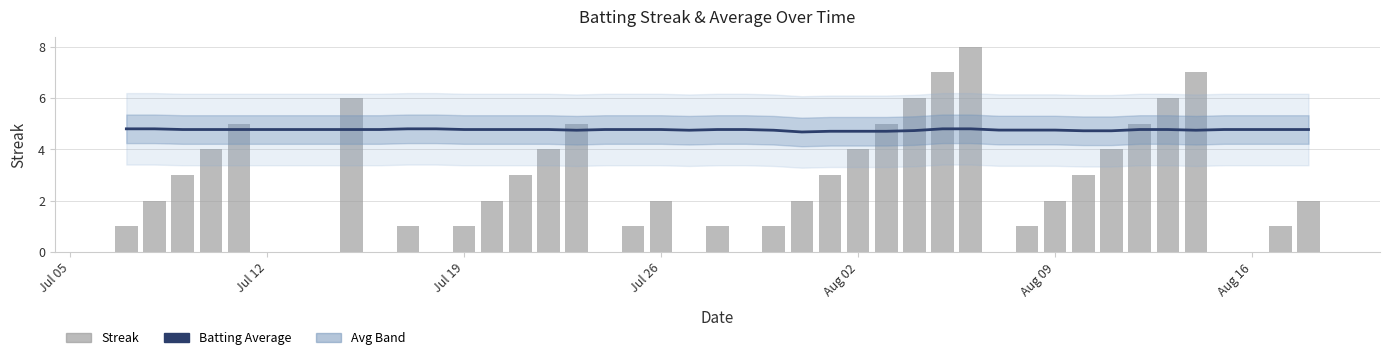

The value of Batting Average (smoothed) at 27 is 2.8. True or false?

False